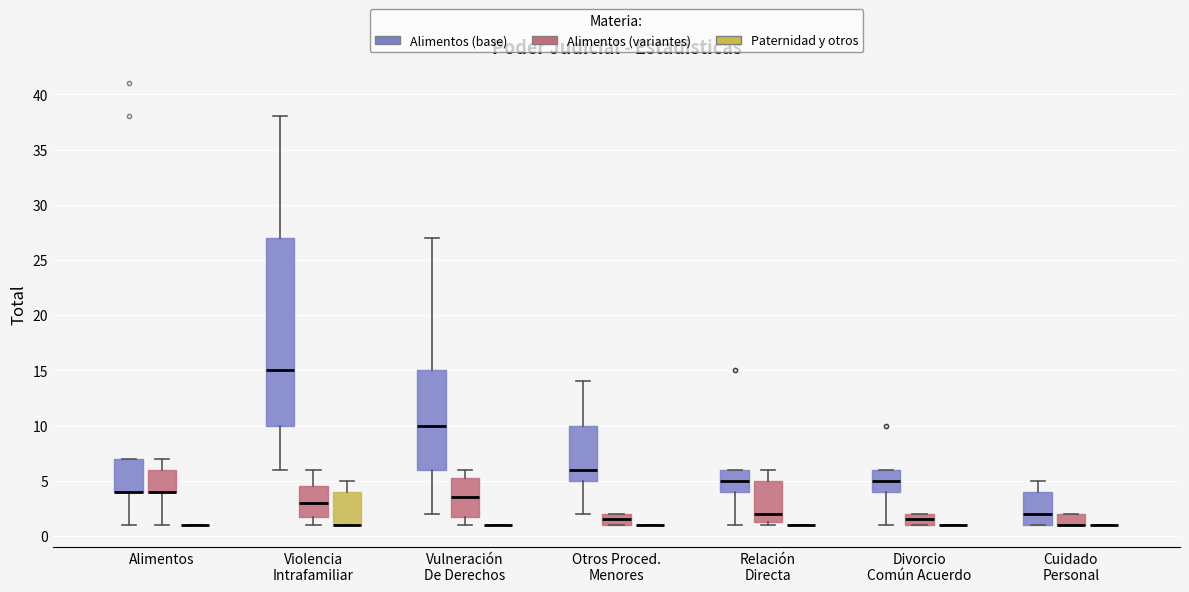

Reading left to right, transcribe this box plot: for each box, give where its median line is, the range the box spans, and where its two whiskers end, as read against the y-axis. The values are not printed on the chart, so give them approximately, as read against the axis.

Alimentos (Alimentos (base)): median 4.0 (drawn on the box's lower edge), box 4.0 to 7.0, whiskers 1.0 to 7.0
Alimentos (Alimentos (variantes)): median 4.0 (drawn on the box's lower edge), box 4.0 to 6.0, whiskers 1.0 to 7.0
Alimentos (Paternidad y otros): box collapsed to a line at 1.0, whiskers 1.0 to 1.0
Violencia Intrafamiliar (Alimentos (base)): median 15.0, box 10.0 to 27.0, whiskers 6.0 to 38.0
Violencia Intrafamiliar (Alimentos (variantes)): median 3.0, box 2.0 to 4.5, whiskers 1.0 to 6.0
Violencia Intrafamiliar (Paternidad y otros): median 1.0 (drawn on the box's lower edge), box 1.0 to 4.0, whiskers 1.0 to 5.0
Vulneración De Derechos (Alimentos (base)): median 10.0, box 6.0 to 15.0, whiskers 2.0 to 27.0
Vulneración De Derechos (Alimentos (variantes)): median 3.5, box 2.0 to 5.5, whiskers 1.0 to 6.0
Vulneración De Derechos (Paternidad y otros): box collapsed to a line at 1.0, whiskers 1.0 to 1.0
Otros Proced. Menores (Alimentos (base)): median 6.0, box 5.0 to 10.0, whiskers 2.0 to 14.0
Otros Proced. Menores (Alimentos (variantes)): median 1.5, box 1.0 to 2.0, whiskers 1.0 to 2.0
Otros Proced. Menores (Paternidad y otros): box collapsed to a line at 1.0, whiskers 1.0 to 1.0
Relación Directa (Alimentos (base)): median 5.0, box 4.0 to 6.0, whiskers 1.0 to 6.0
Relación Directa (Alimentos (variantes)): median 2.0, box 1.5 to 5.0, whiskers 1.0 to 6.0
Relación Directa (Paternidad y otros): box collapsed to a line at 1.0, whiskers 1.0 to 1.0
Divorcio Común Acuerdo (Alimentos (base)): median 5.0, box 4.0 to 6.0, whiskers 1.0 to 6.0
Divorcio Común Acuerdo (Alimentos (variantes)): median 1.5, box 1.0 to 2.0, whiskers 1.0 to 2.0
Divorcio Común Acuerdo (Paternidad y otros): box collapsed to a line at 1.0, whiskers 1.0 to 1.0
Cuidado Personal (Alimentos (base)): median 2.0, box 1.0 to 4.0, whiskers 1.0 to 5.0
Cuidado Personal (Alimentos (variantes)): median 1.0 (drawn on the box's lower edge), box 1.0 to 2.0, whiskers 1.0 to 2.0
Cuidado Personal (Paternidad y otros): box collapsed to a line at 1.0, whiskers 1.0 to 1.0